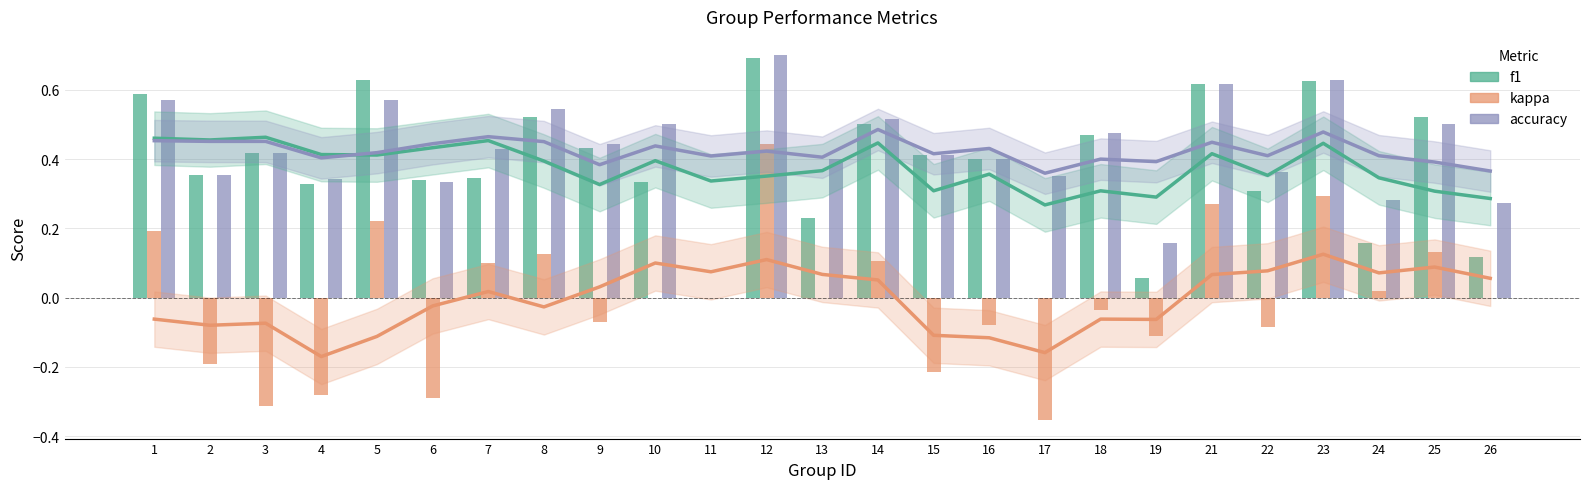

Reading left to right, list all the values displayed in this chart.

f1 trend: 1=0.5	2=0.5	3=0.5	4=0.4	5=0.4	6=0.4	7=0.5	8=0.4	9=0.3	10=0.4	11=0.3	12=0.4	13=0.4	14=0.4	15=0.3	16=0.4	17=0.3	18=0.3	19=0.3	21=0.4	22=0.4	23=0.4	24=0.3	25=0.3	26=0.3
kappa trend: 1=-0.1	2=-0.1	3=-0.1	4=-0.2	5=-0.1	6=-0.0	7=0.0	8=-0.0	9=0.0	10=0.1	11=0.1	12=0.1	13=0.1	14=0.1	15=-0.1	16=-0.1	17=-0.2	18=-0.1	19=-0.1	21=0.1	22=0.1	23=0.1	24=0.1	25=0.1	26=0.1
accuracy trend: 1=0.5	2=0.5	3=0.5	4=0.4	5=0.4	6=0.4	7=0.5	8=0.5	9=0.4	10=0.4	11=0.4	12=0.4	13=0.4	14=0.5	15=0.4	16=0.4	17=0.4	18=0.4	19=0.4	21=0.4	22=0.4	23=0.5	24=0.4	25=0.4	26=0.4
f1: 1=0.6	2=0.4	3=0.4	4=0.3	5=0.6	6=0.3	7=0.3	8=0.5	9=0.4	10=0.3	11=0.0	12=0.7	13=0.2	14=0.5	15=0.4	16=0.4	17=0.0	18=0.5	19=0.1	21=0.6	22=0.3	23=0.6	24=0.2	25=0.5	26=0.1
kappa: 1=0.2	2=-0.2	3=-0.3	4=-0.3	5=0.2	6=-0.3	7=0.1	8=0.1	9=-0.1	10=0.0	11=0.0	12=0.4	13=0.0	14=0.1	15=-0.2	16=-0.1	17=-0.4	18=-0.0	19=-0.1	21=0.3	22=-0.1	23=0.3	24=0.0	25=0.1	26=0.0
accuracy: 1=0.6	2=0.4	3=0.4	4=0.3	5=0.6	6=0.3	7=0.4	8=0.5	9=0.4	10=0.5	11=0.0	12=0.7	13=0.4	14=0.5	15=0.4	16=0.4	17=0.3	18=0.5	19=0.2	21=0.6	22=0.4	23=0.6	24=0.3	25=0.5	26=0.3